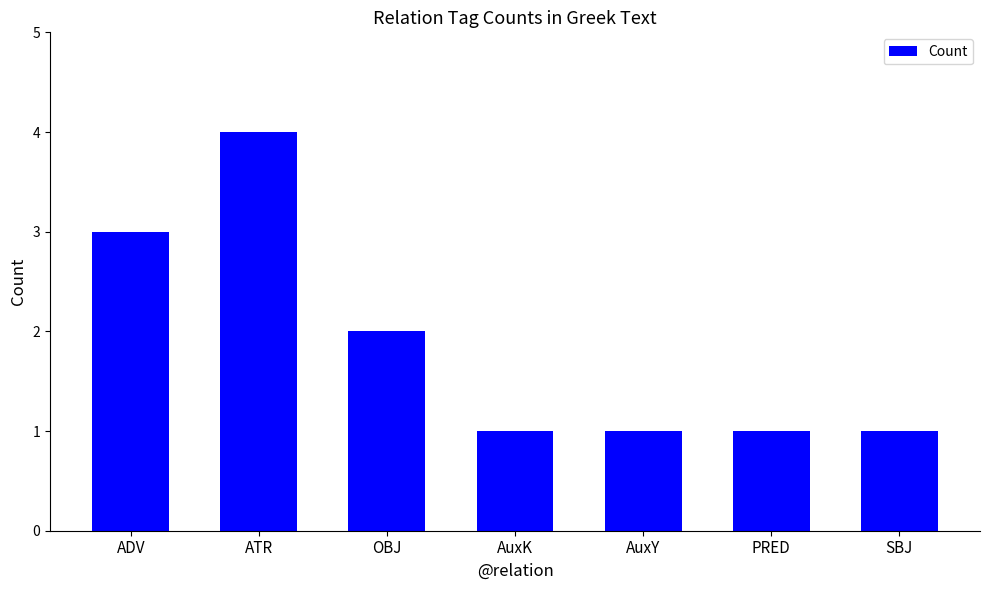

Is it true that the value at PRED is 0?

False